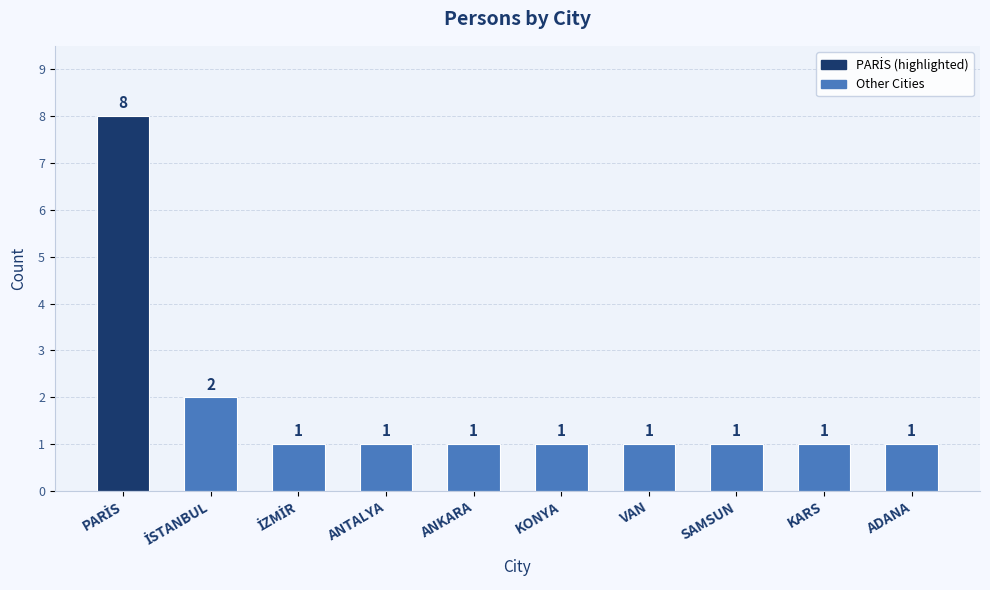

What position from the right is ANTALYA?

7